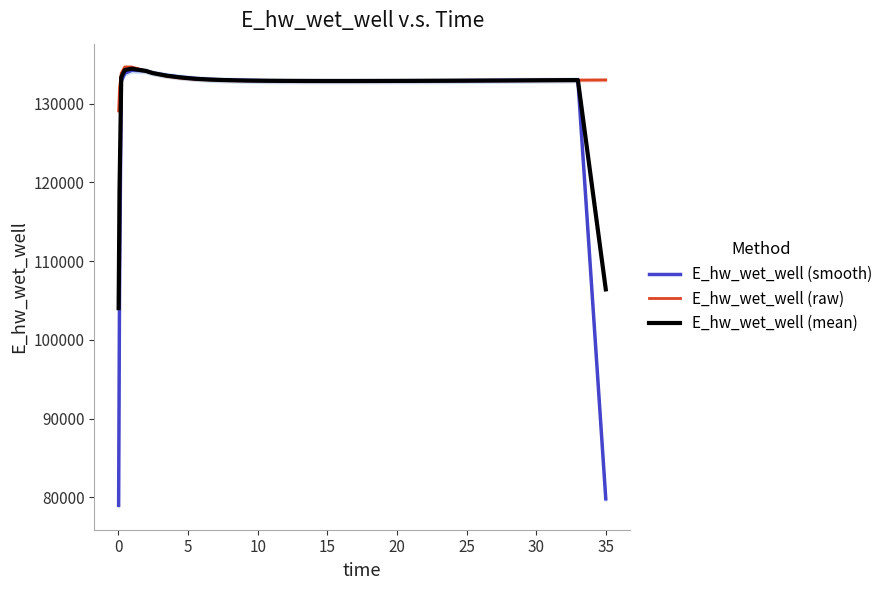

What is the highest value of the E_hw_wet_well (raw) series?

134676.5